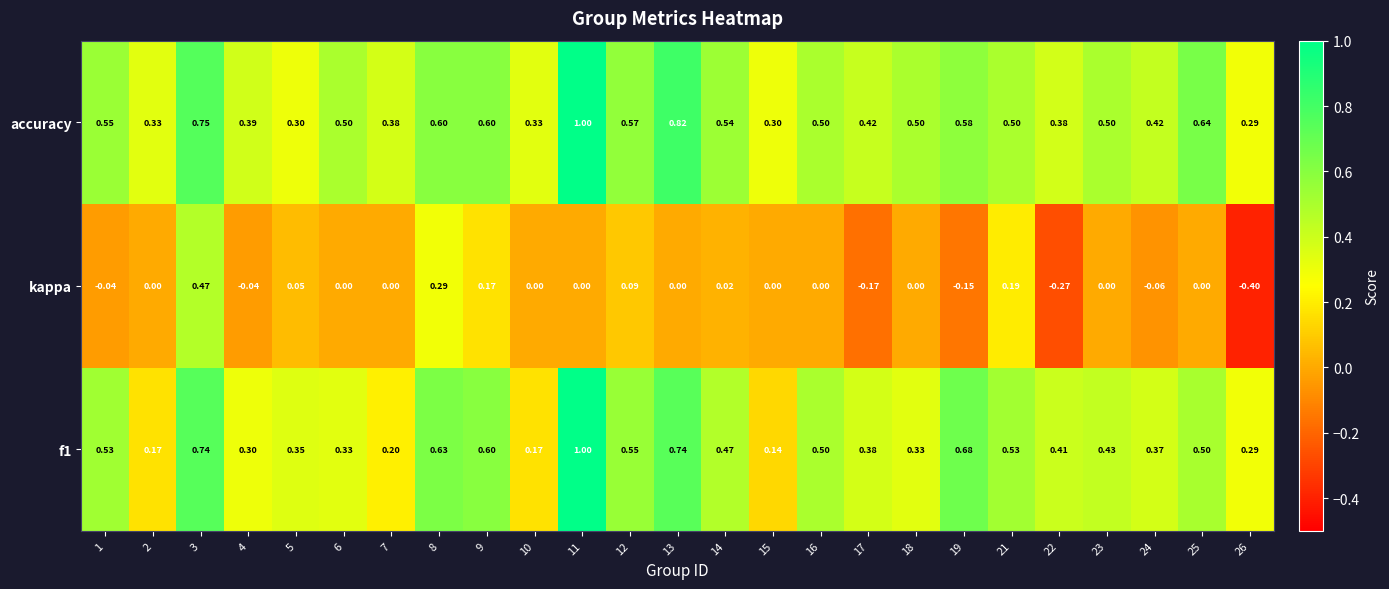

Is the value of f1 at 13 greater than the value of accuracy at 8?

Yes